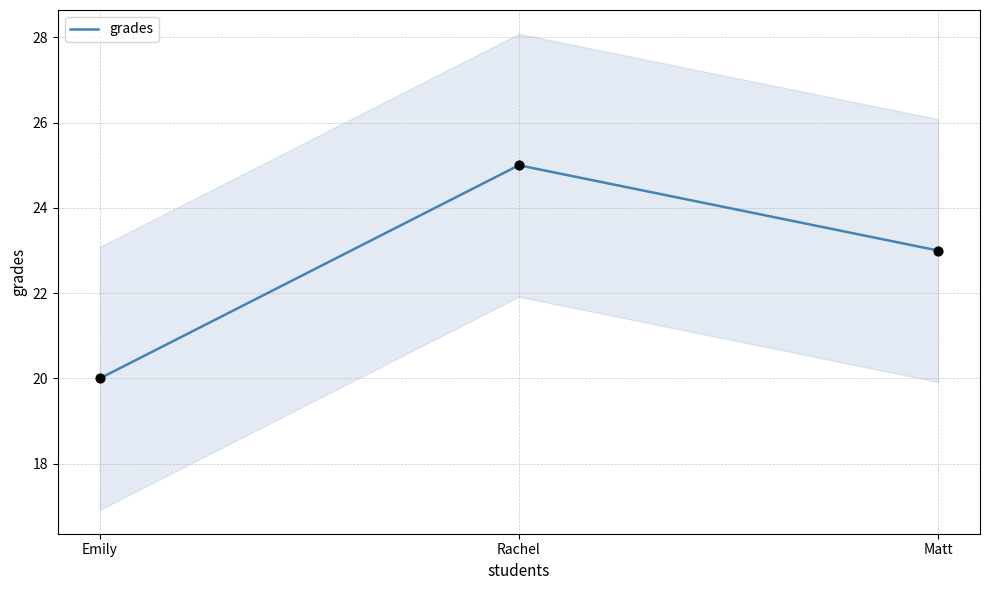

Which has a higher value, Emily or Rachel?

Rachel